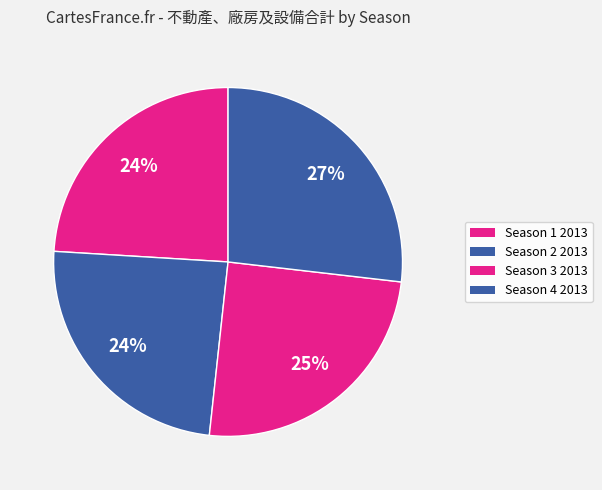

The Season 3 2013 slice represents 25% of the pie. True or false?

True